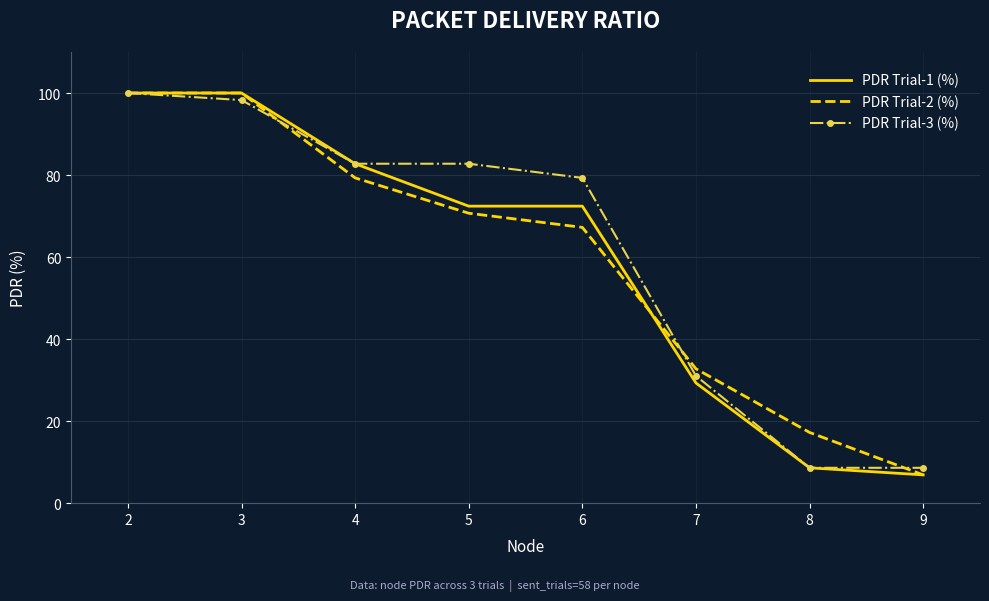

True or false: PDR Trial-2 (%) and PDR Trial-3 (%) intersect in this chart.

True